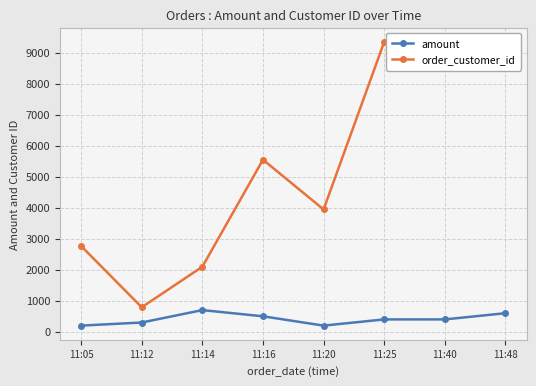

True or false: amount and order_customer_id cross at least once.

False